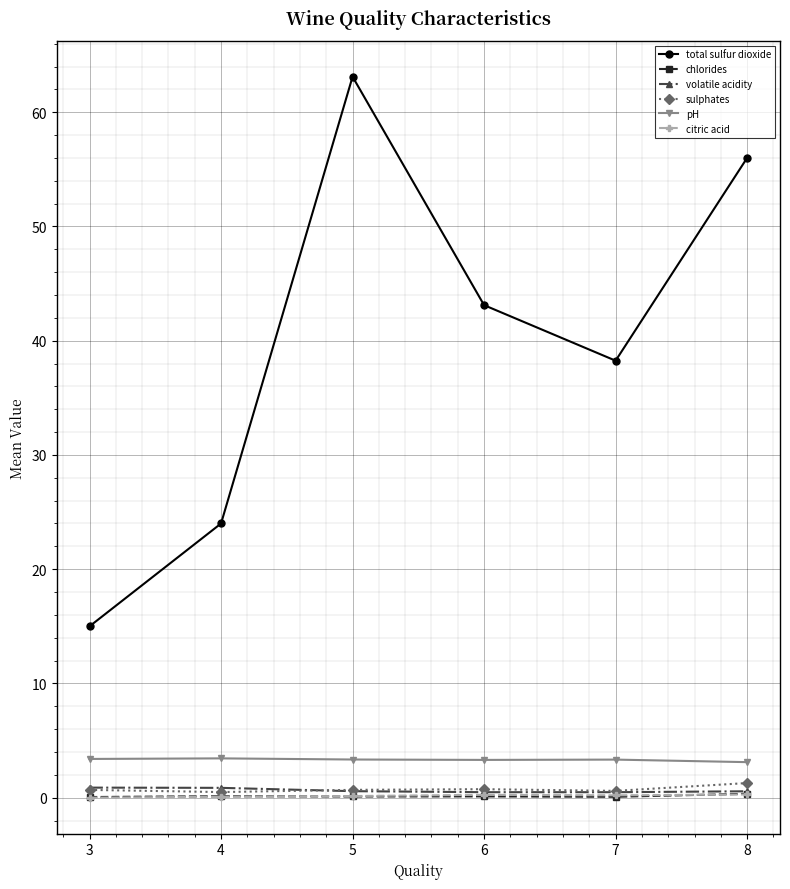

True or false: total sulfur dioxide and citric acid intersect in this chart.

False